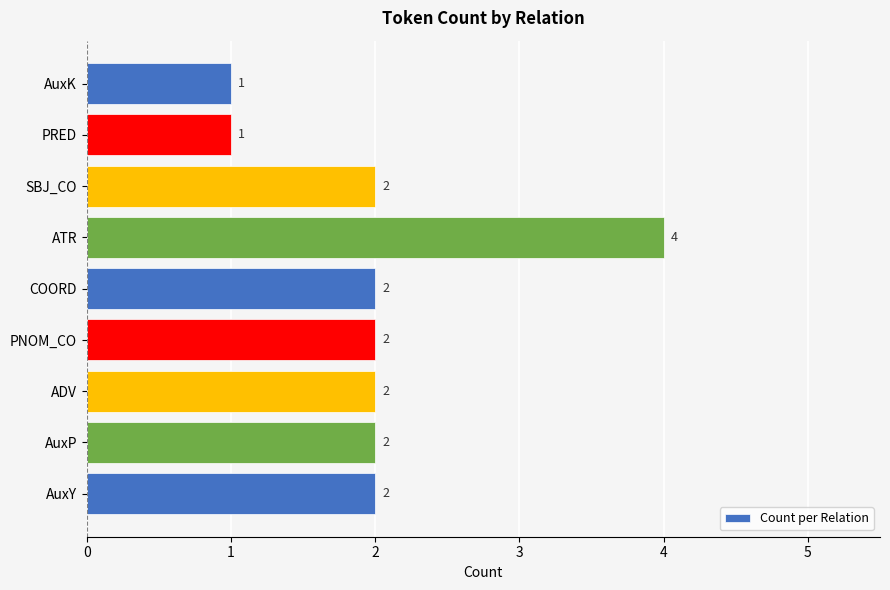

How many data points are less than 2?

2